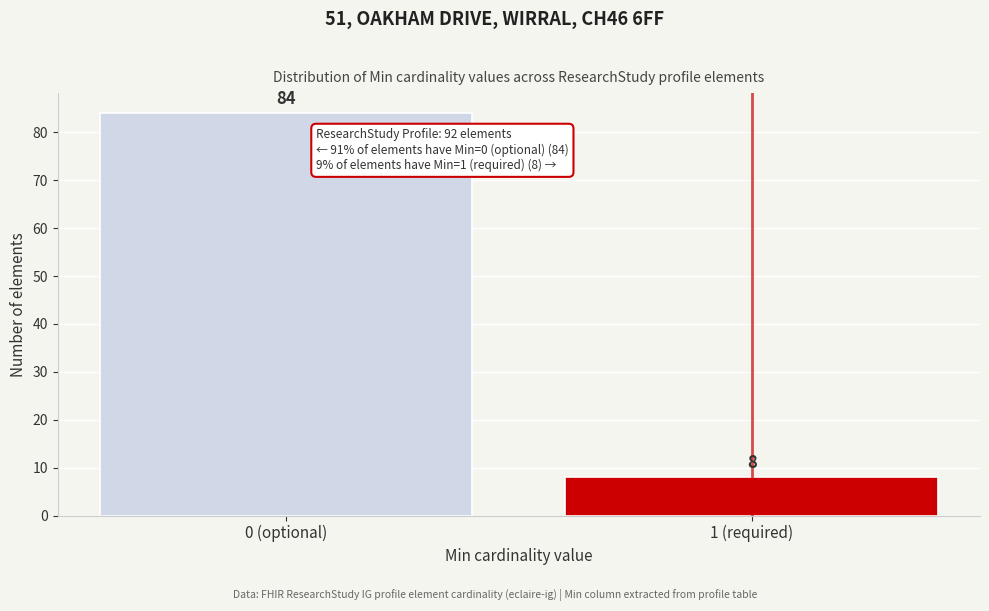

Reading right to left, what are all the values shown in this chart?

1 (required)=8	0 (optional)=84